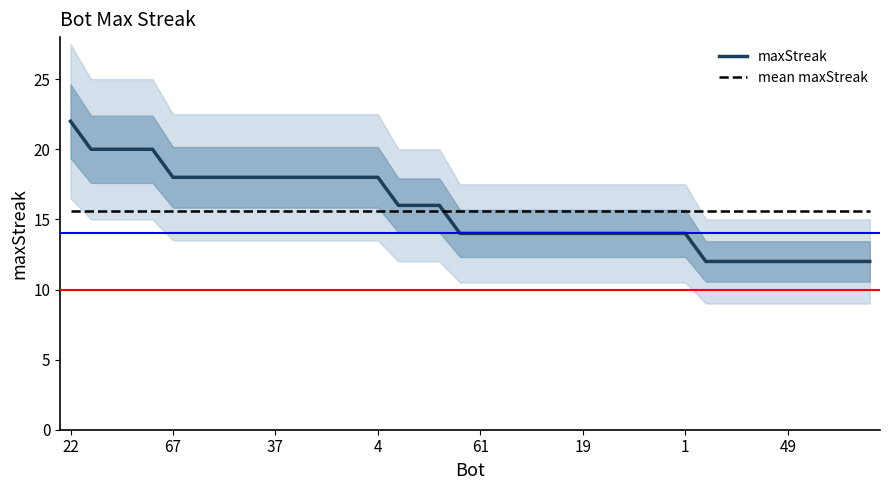

Count the number of categories in the chart.

40